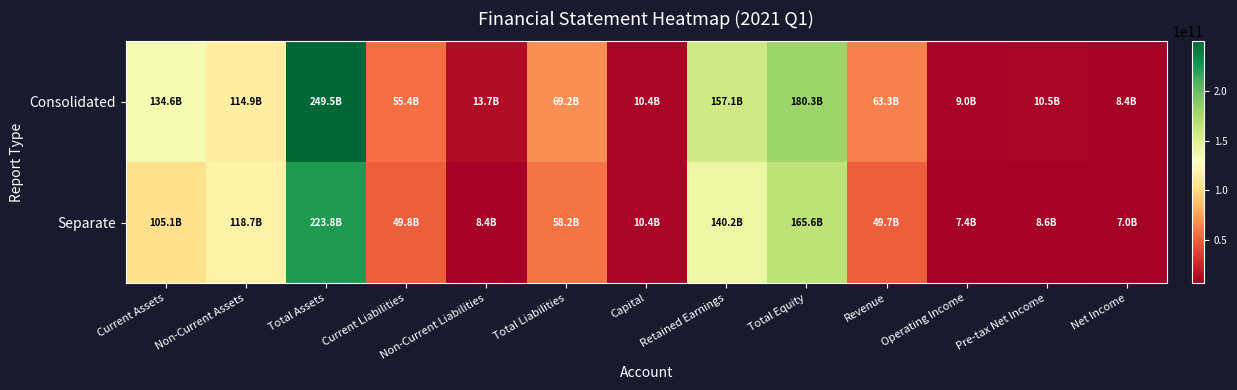

What is the spread (max minus min) of values at Non-Current Liabilities?

5351091399